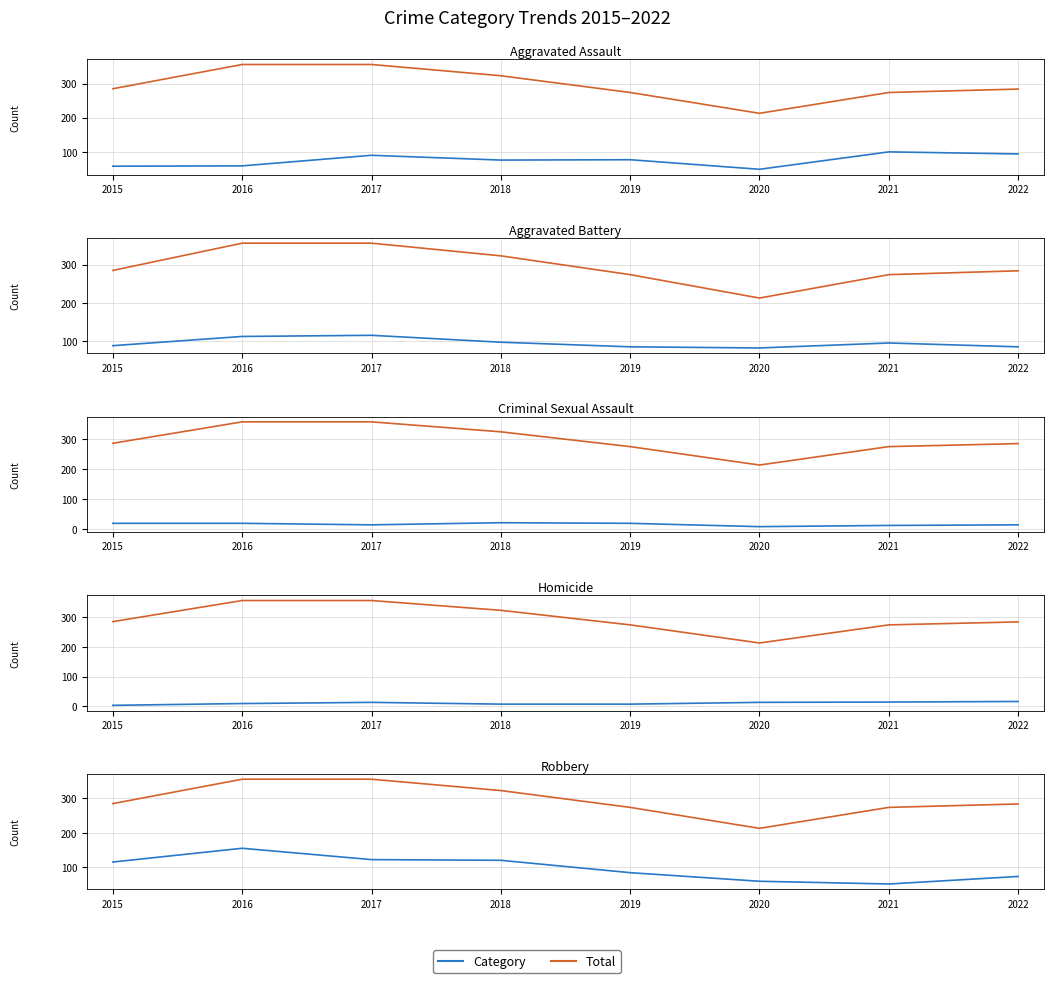

Is it true that Aggravated Battery equals 116 at 2017?

True